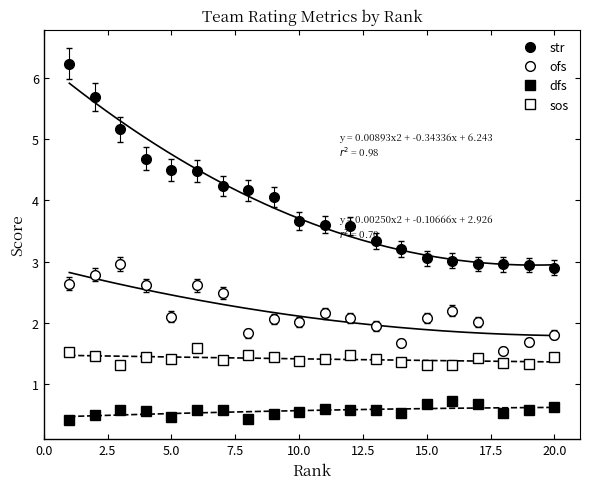

What is the lowest value of the dfs series?

0.4